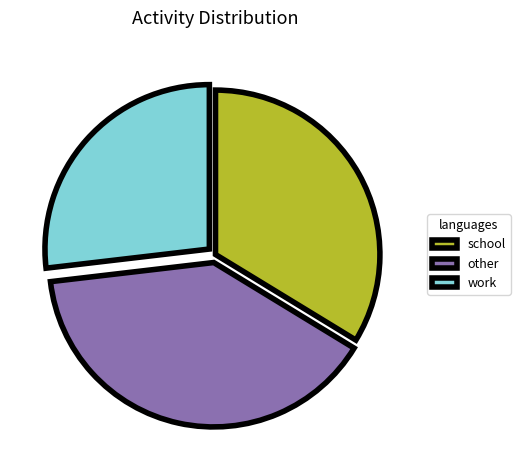

Which category has the biggest portion of the pie?

other